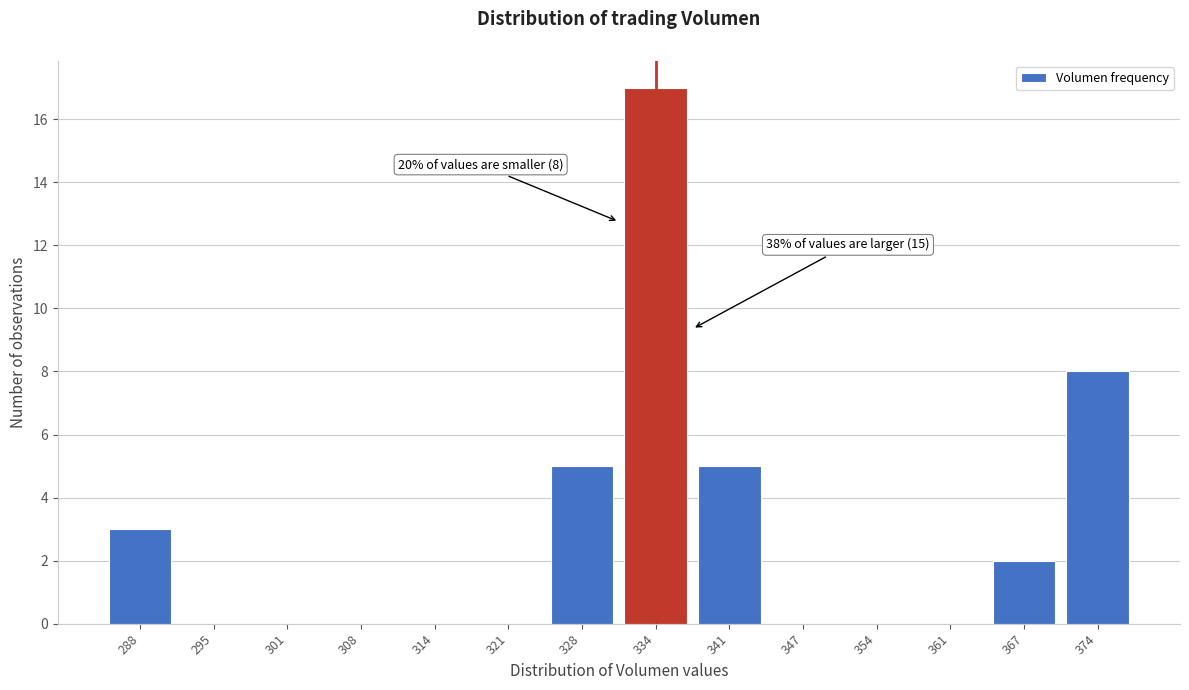

Reading right to left, extract all data points from this chart.

374=8	367=2	361=0	354=0	347=0	341=5	334=17	328=5	321=0	314=0	308=0	301=0	295=0	288=3